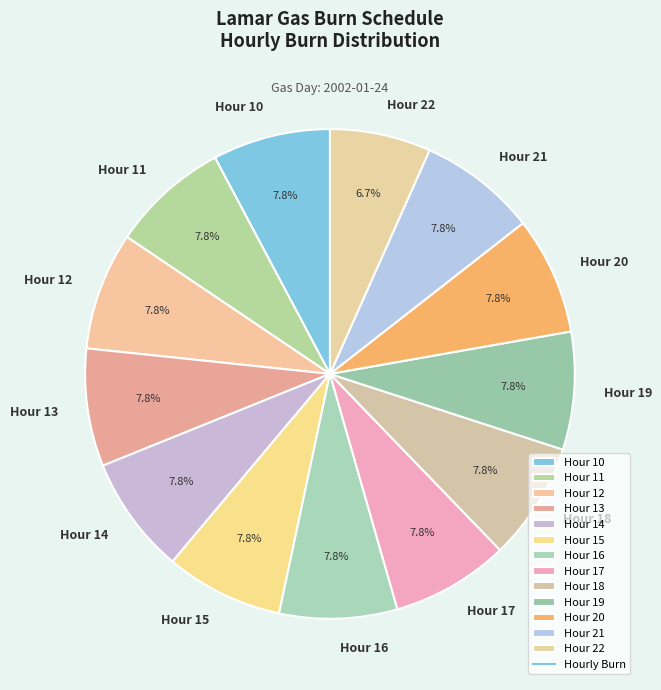

True or false: Hour 16 accounts for 16% of the total.

False